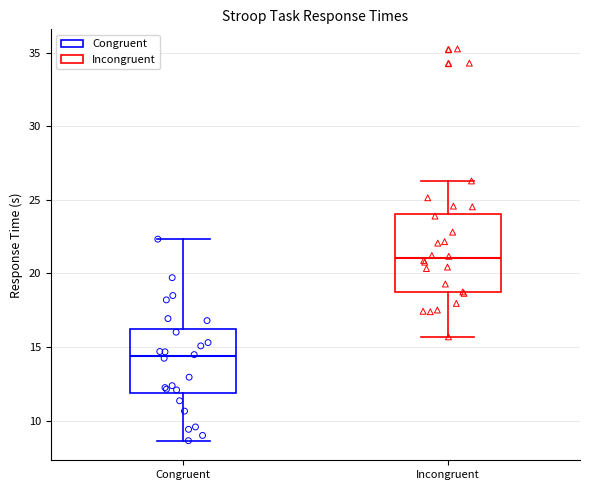

Reading left to right, transcribe this box plot: for each box, give where its median line is, the range the box spans, and where its two whiskers end, as read against the y-axis. The values are not printed on the chart, so give them approximately, as read against the axis.

Congruent: median 14.5, box 12.0 to 16.0, whiskers 8.5 to 22.5
Incongruent: median 21.0, box 18.5 to 24.0, whiskers 15.5 to 26.5